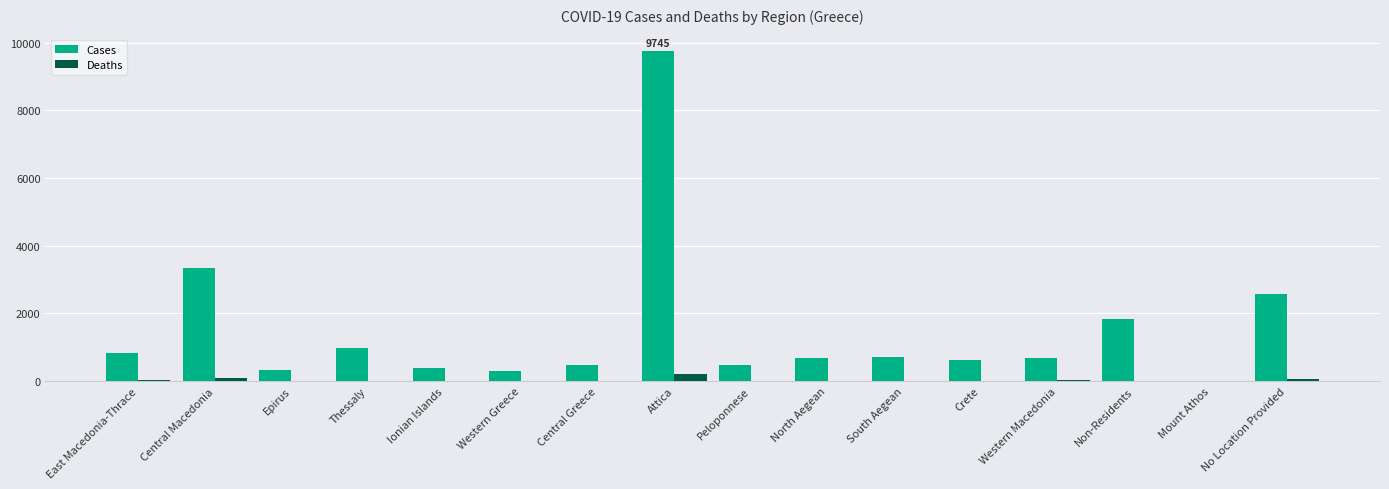

At which category is the sum across all series the highest?

Attica